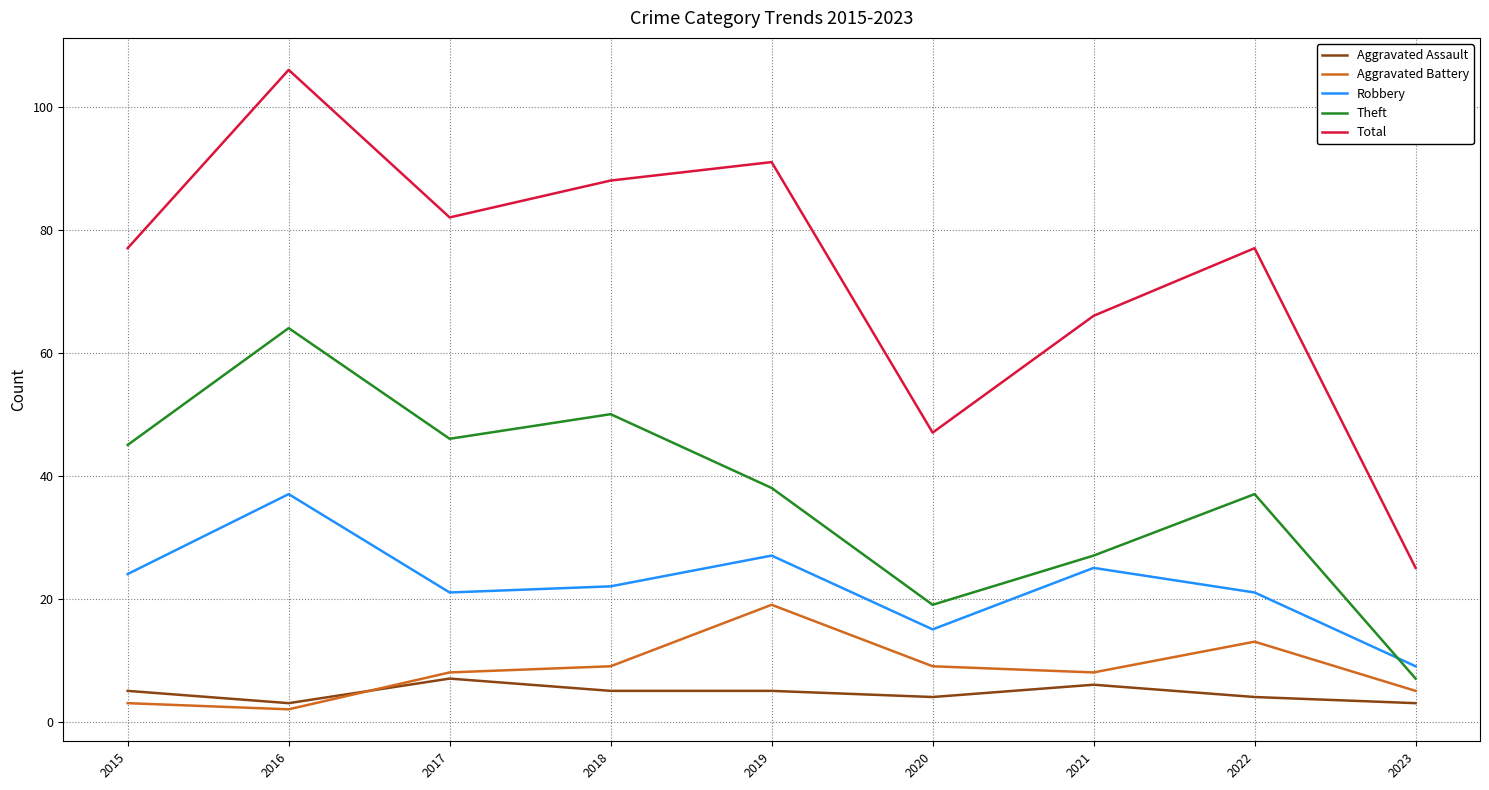

At which category does the chart reach its minimum across all series?

2016